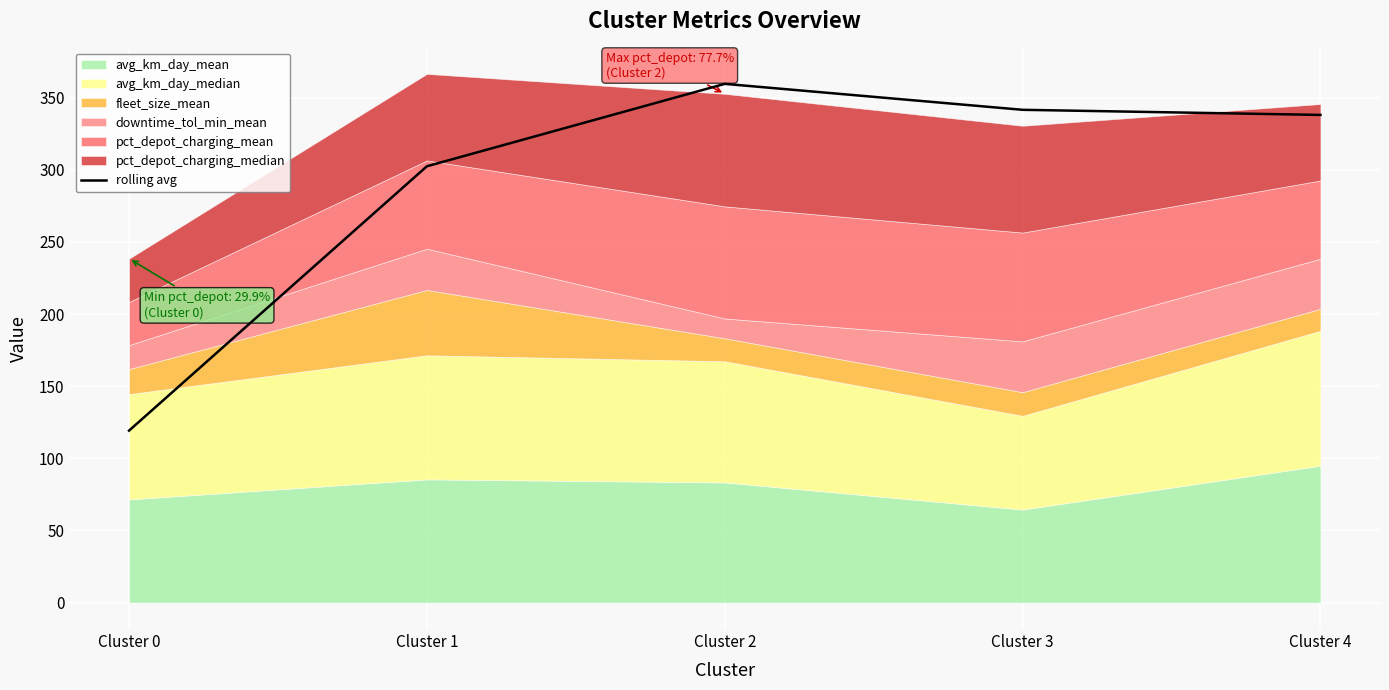

What is the maximum value shown in the chart?

359.6